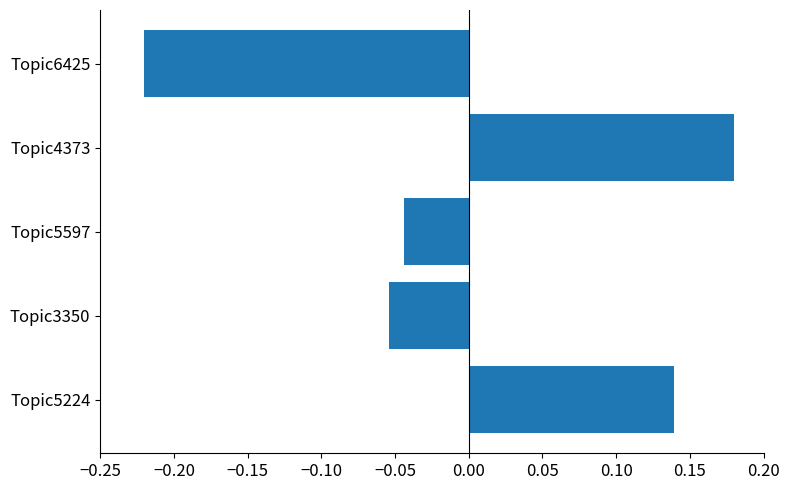

Which has a higher value, Topic6425 or Topic5224?

Topic5224